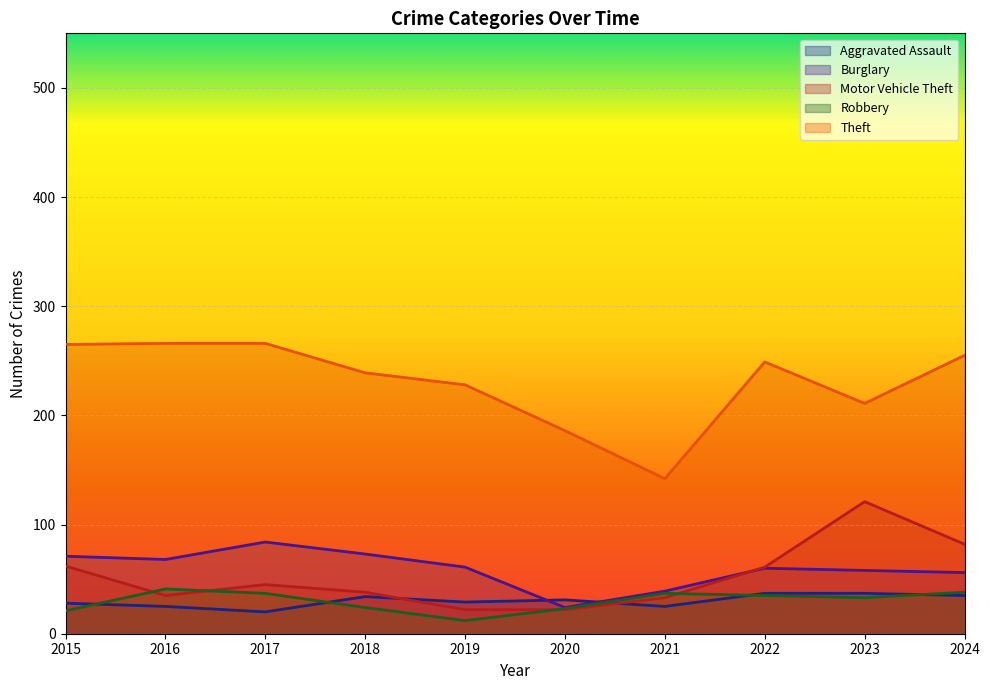

Does the chart display data point markers on the line(s)?

No